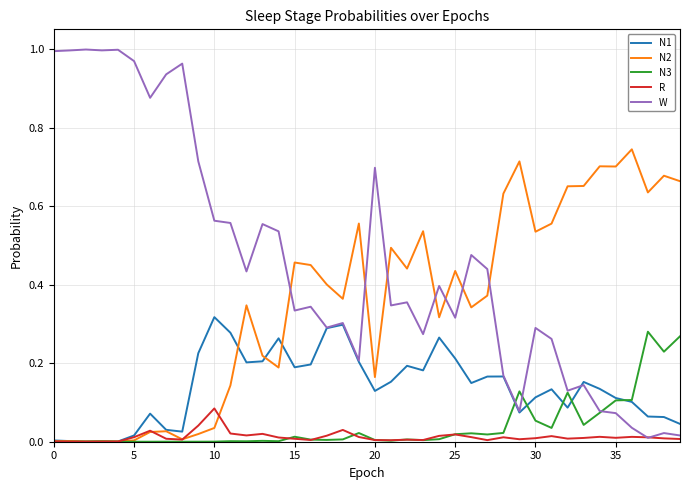

Which series has the largest total across all categories?

W